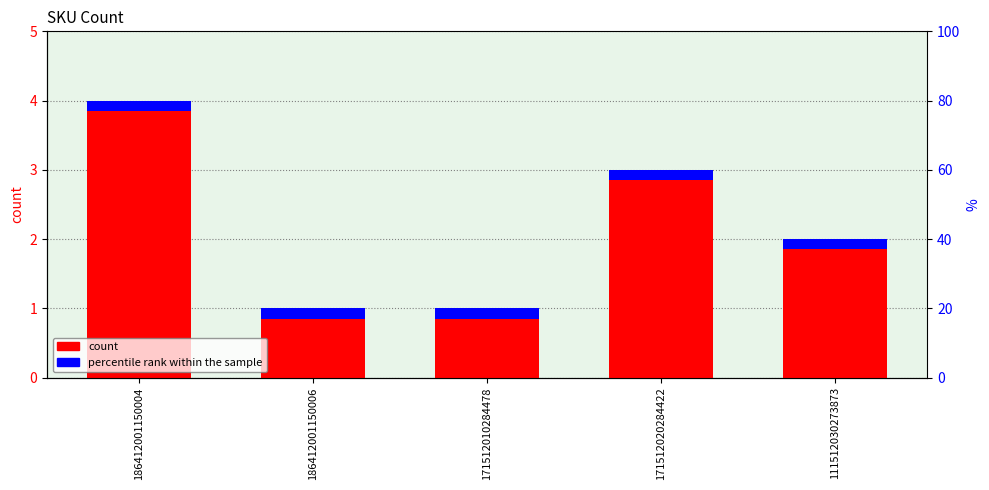

What position from the left is 111512030273873?

5